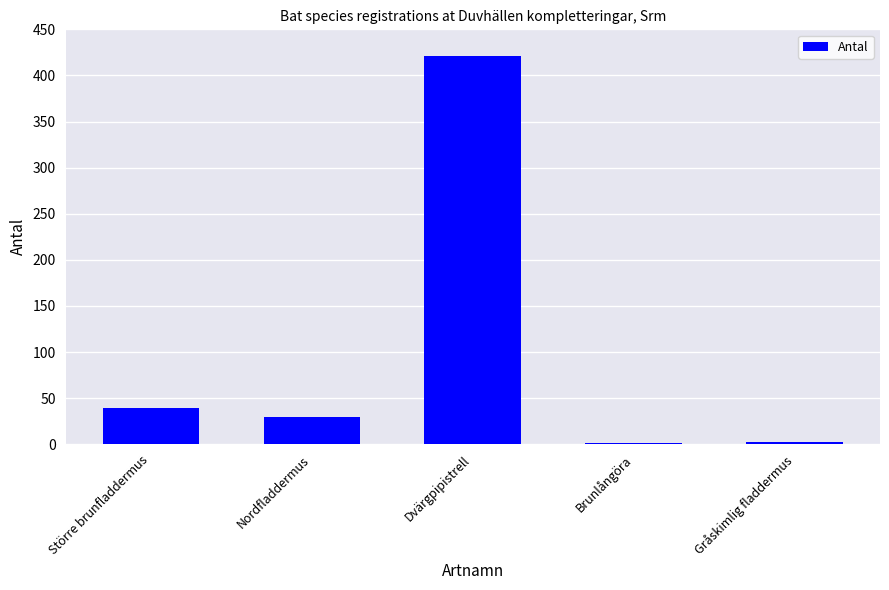

At which category does the chart reach its peak across all series?

Dvärgpipistrell